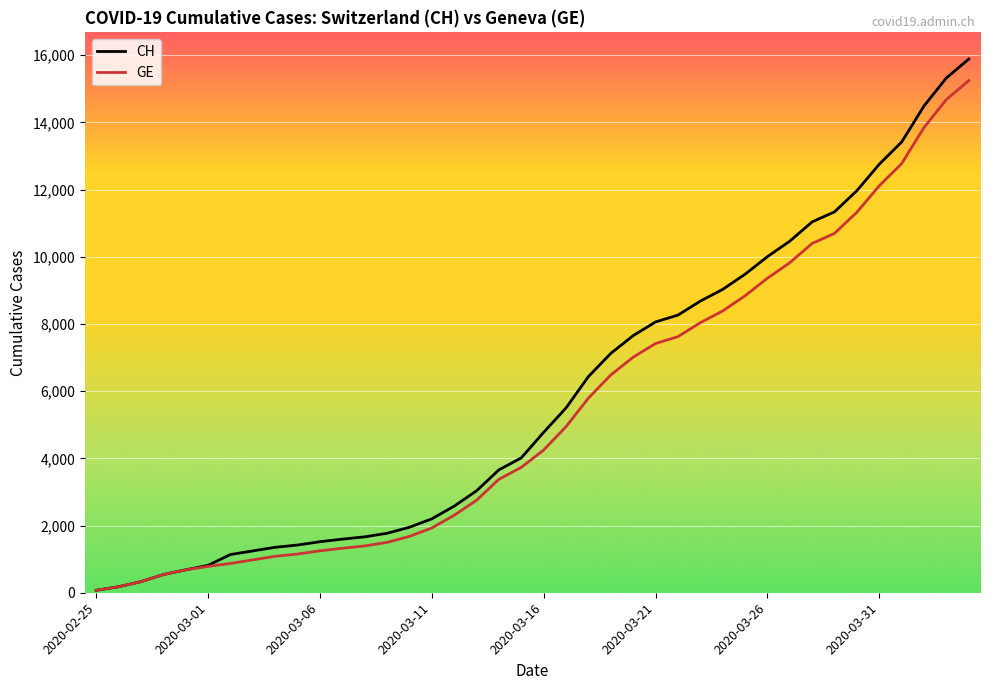

What is the difference between the second highest and minimum values in the CH series?

15254